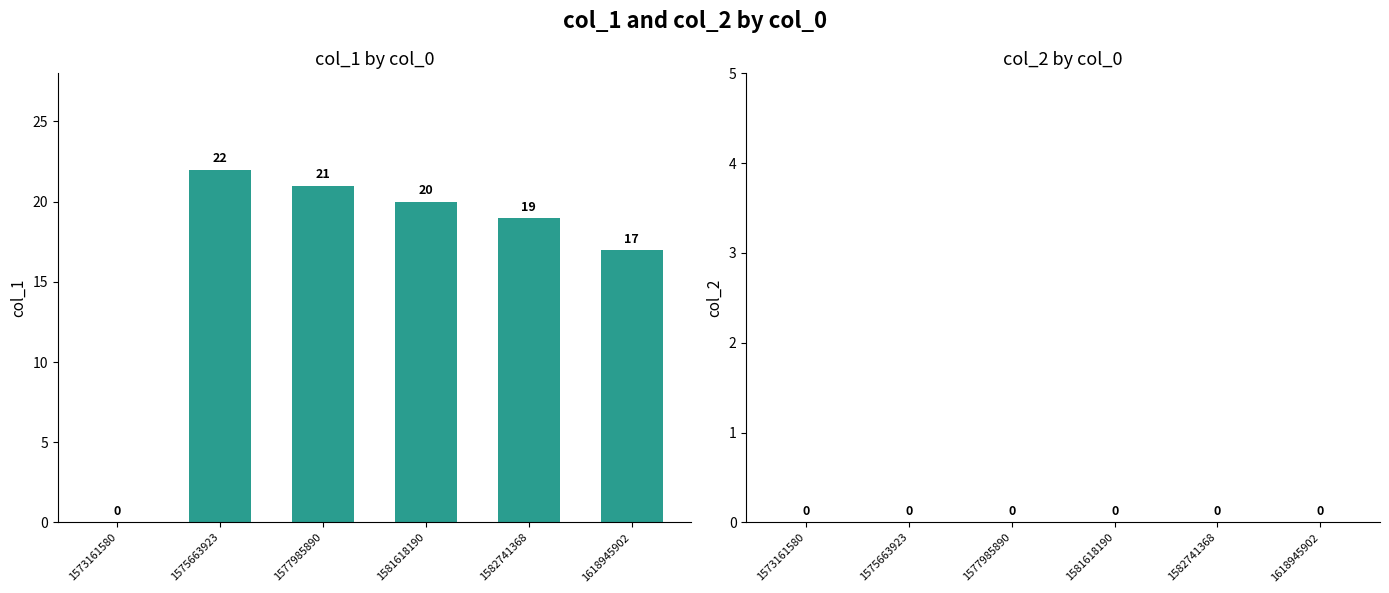

Which has a higher value, 1577985890 or 1582741368?

1577985890